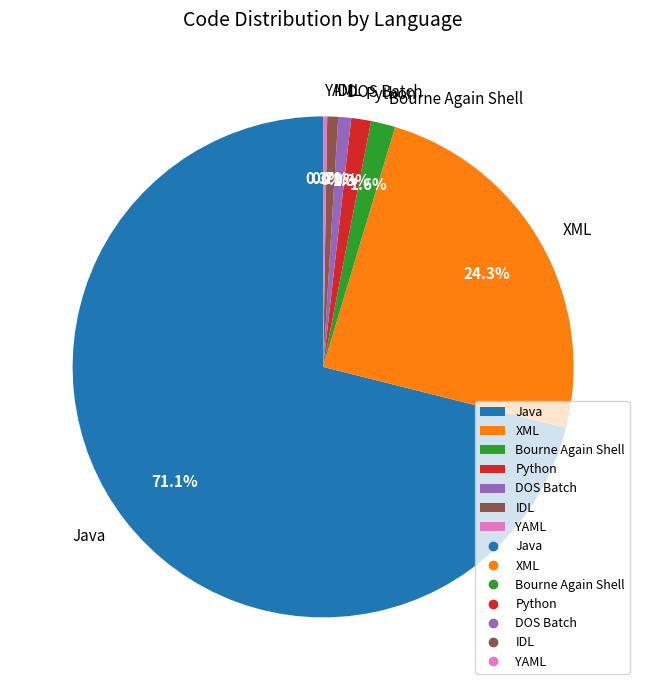

Which has a higher value, XML or IDL?

XML